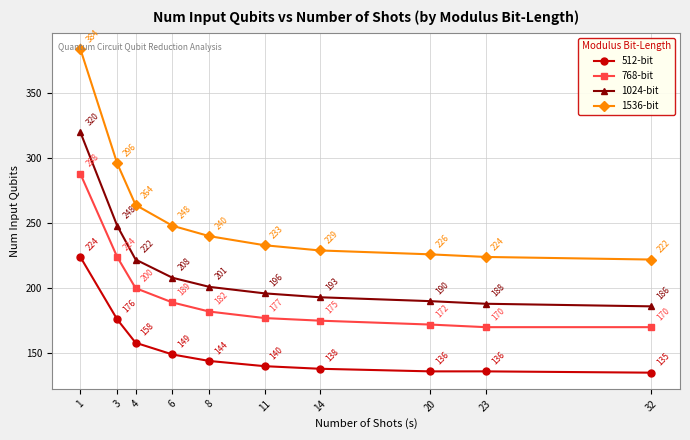

How many data points in 1536-bit are less than 240?

5